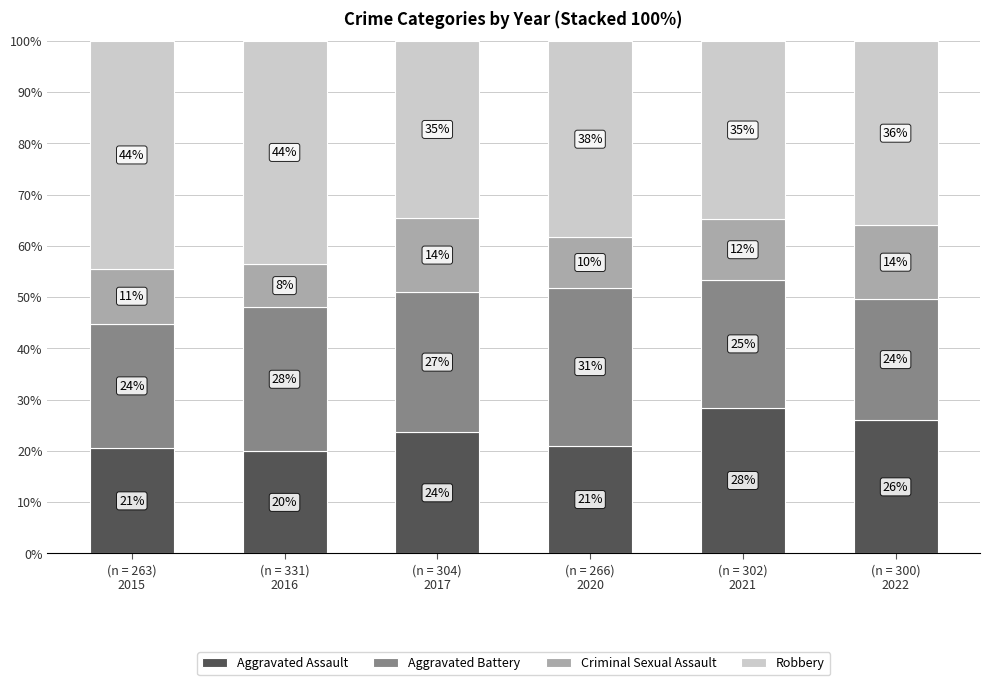

Rank the series at (n = 331)
2016 from lowest to highest value.

Criminal Sexual Assault, Aggravated Assault, Aggravated Battery, Robbery